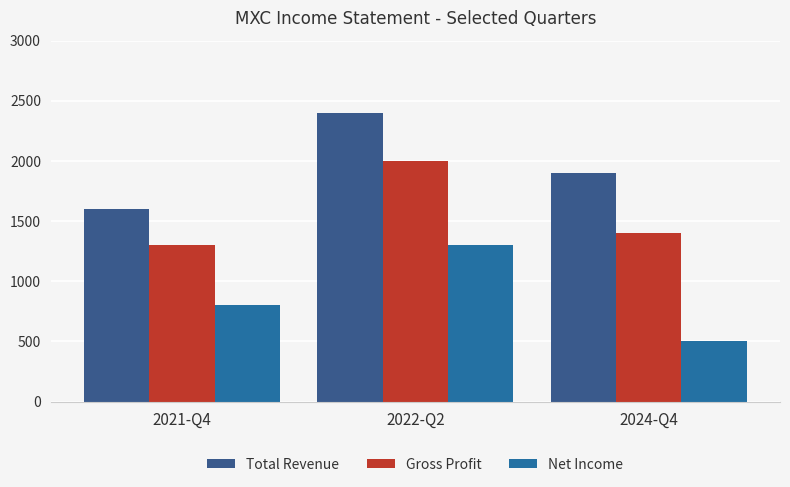

What is the minimum value for Net Income?

500